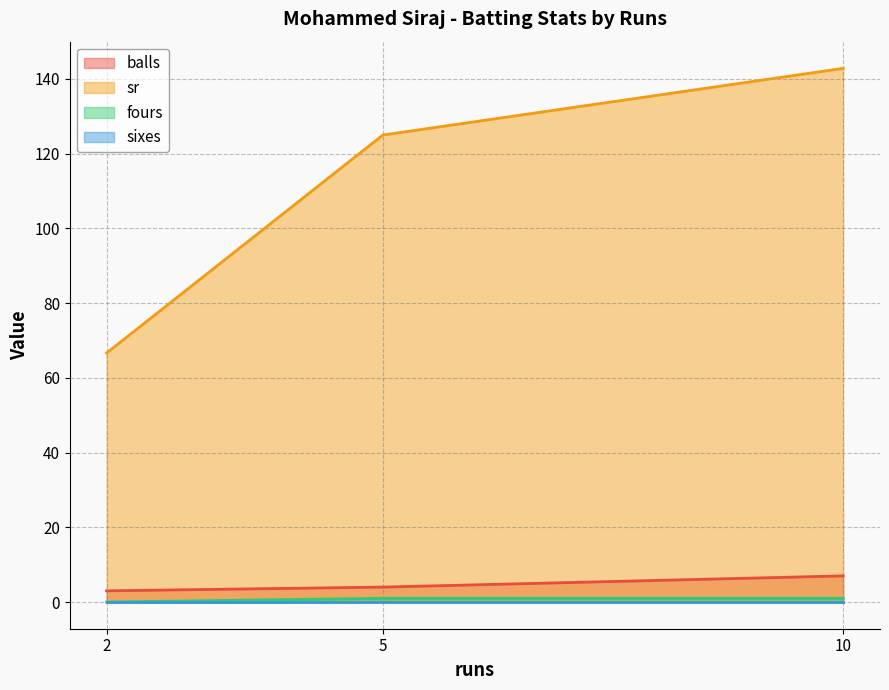

True or false: balls has a value of 9.8 at 10.

False